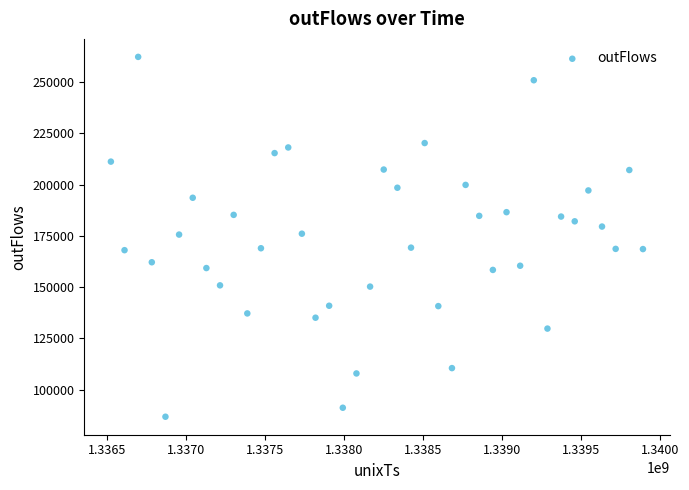

What is the range of Y values (max minus min)?

175601.8